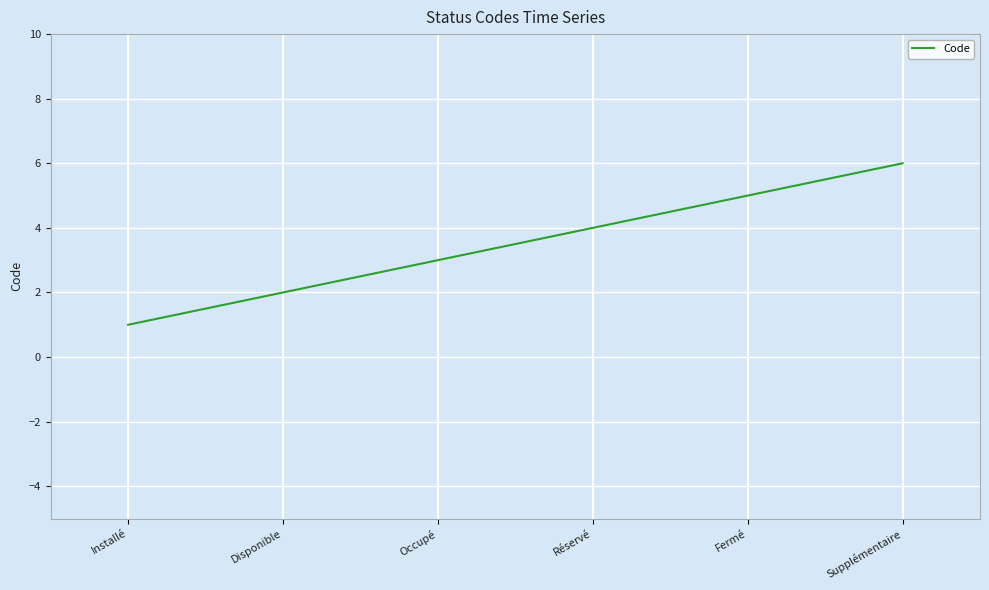

What is the approximate value at Réservé?

4